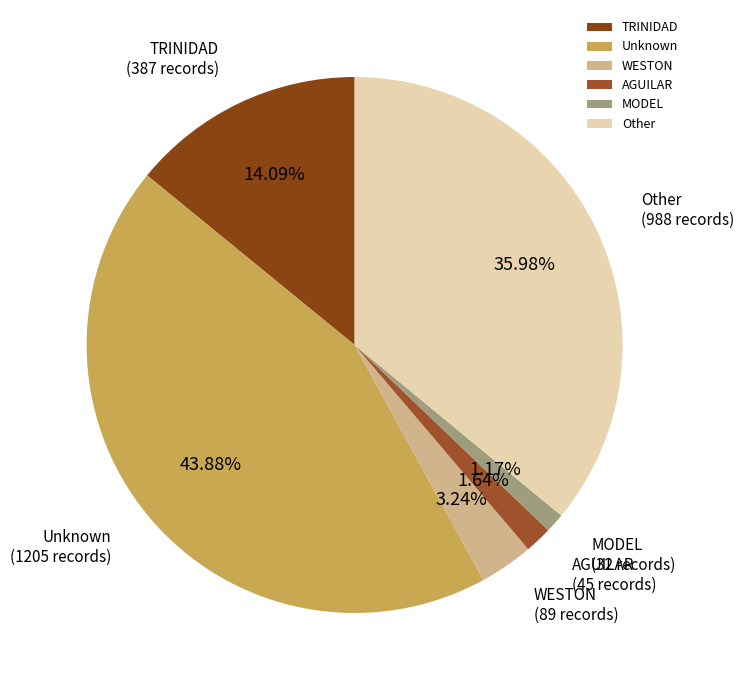

Which has a higher value, WESTON or Unknown?

Unknown